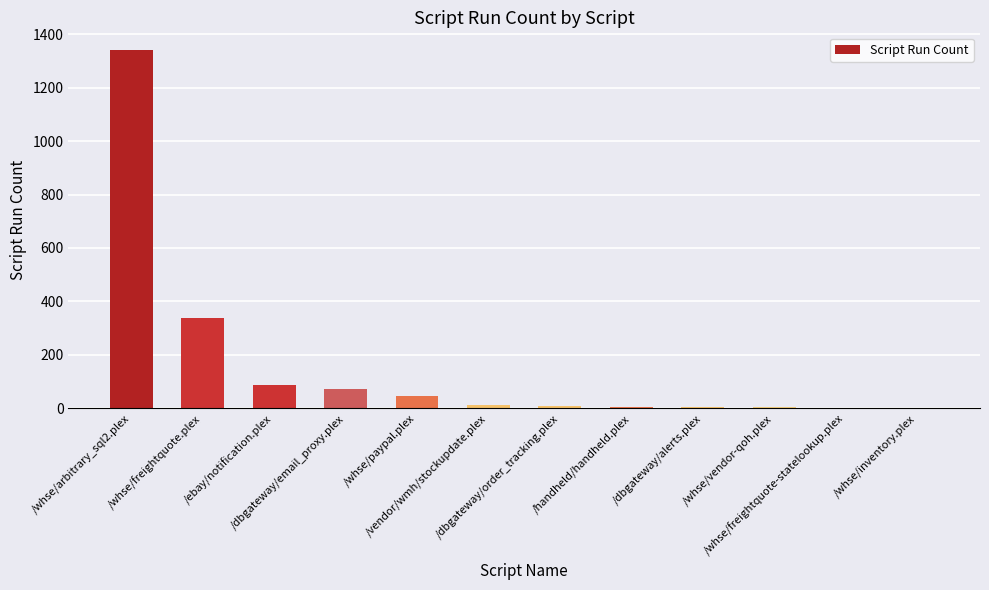

What is the maximum value shown in the chart?

1340